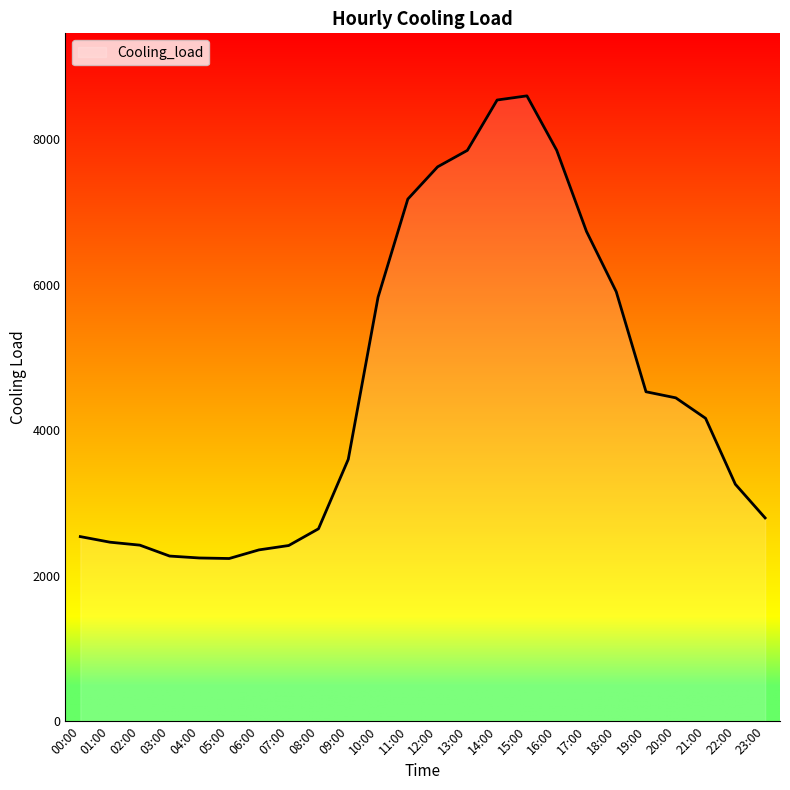

Does the chart have visible grid lines?

No